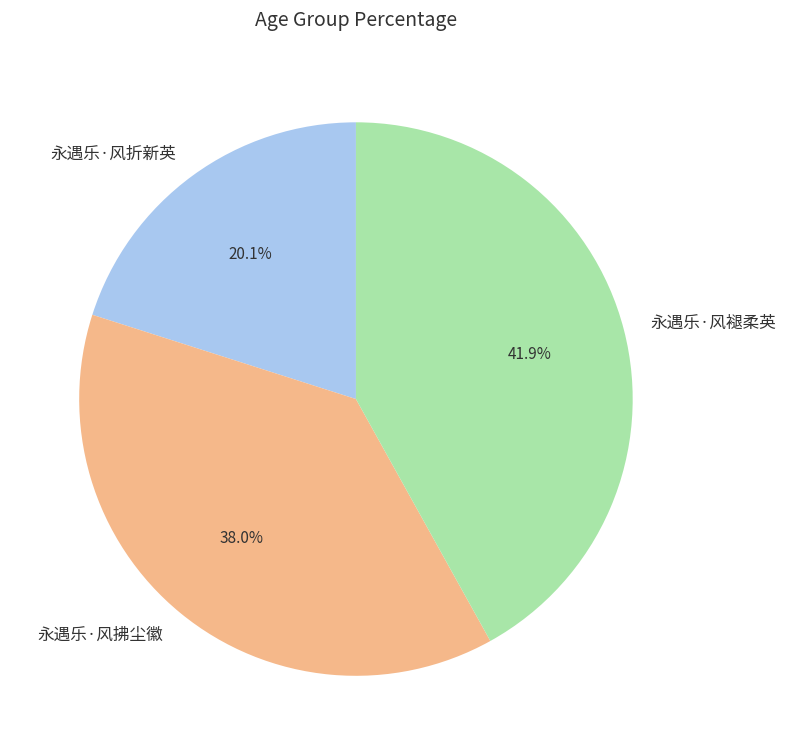

Count the number of slices in the pie.

3